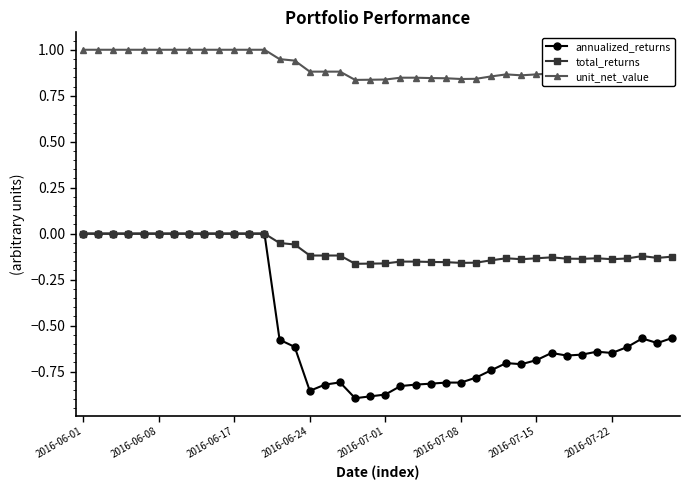

Is this an area chart (filled region under the line)?

No